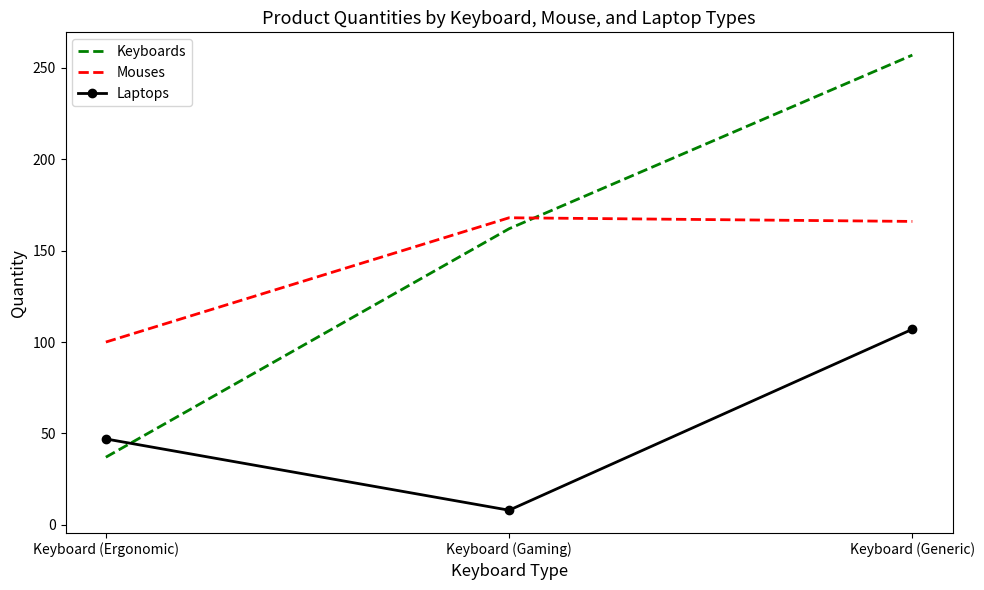

Rank the categories by Keyboards value from lowest to highest.

Keyboard (Ergonomic), Keyboard (Gaming), Keyboard (Generic)